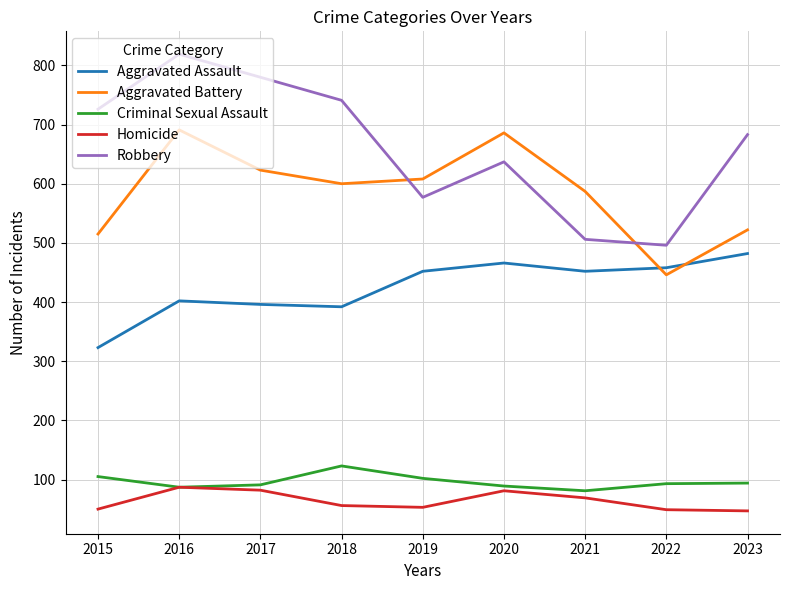

At which category is the sum across all series the highest?

2016